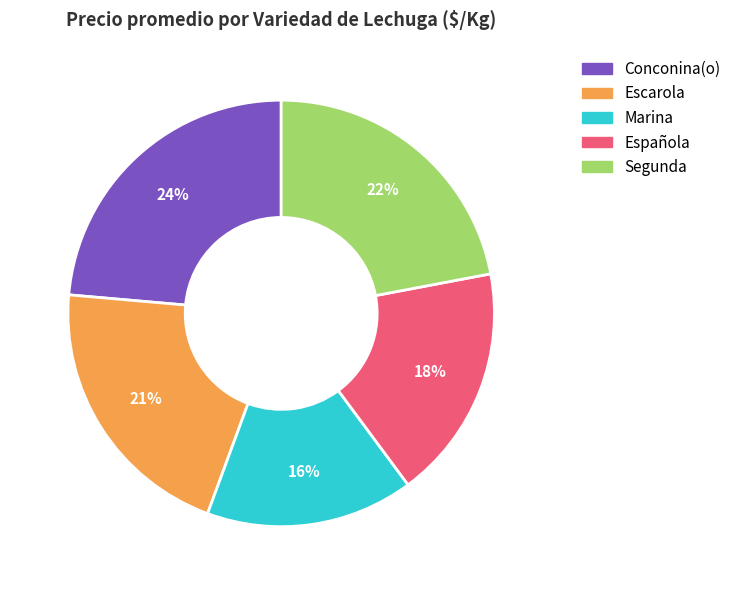

Does Marina represent more than half of the total?

No